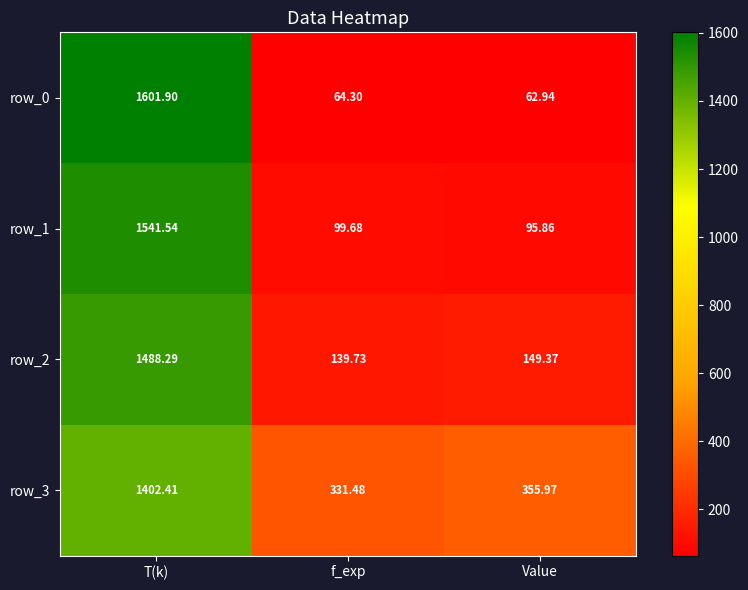

Reading left to right, what are all the values shown in this chart?

row_0: T(k)=1601.9	f_exp=64.3	Value=62.9
row_1: T(k)=1541.5	f_exp=99.7	Value=95.9
row_2: T(k)=1488.3	f_exp=139.7	Value=149.4
row_3: T(k)=1402.4	f_exp=331.5	Value=356.0